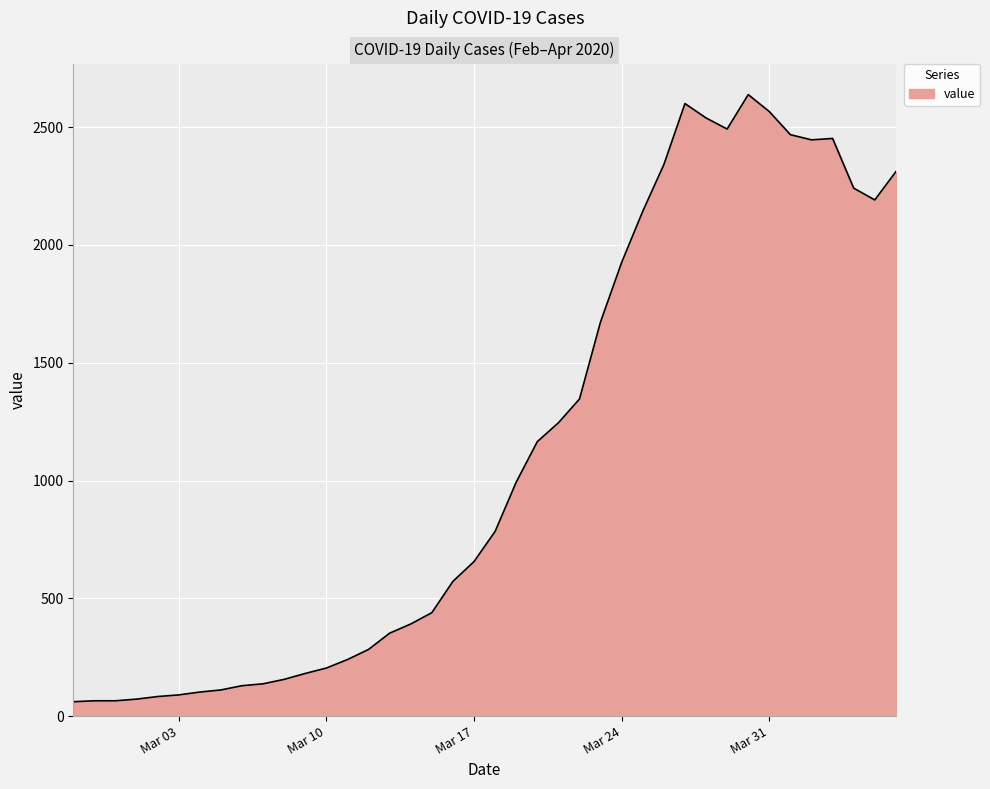

What is the maximum value shown in the chart?

2638